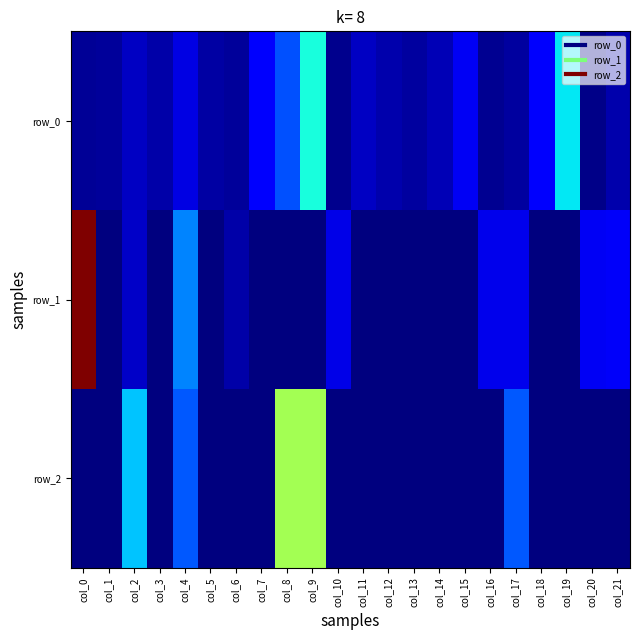

The value of row_2 at col_12 is -0.0. True or false?

True